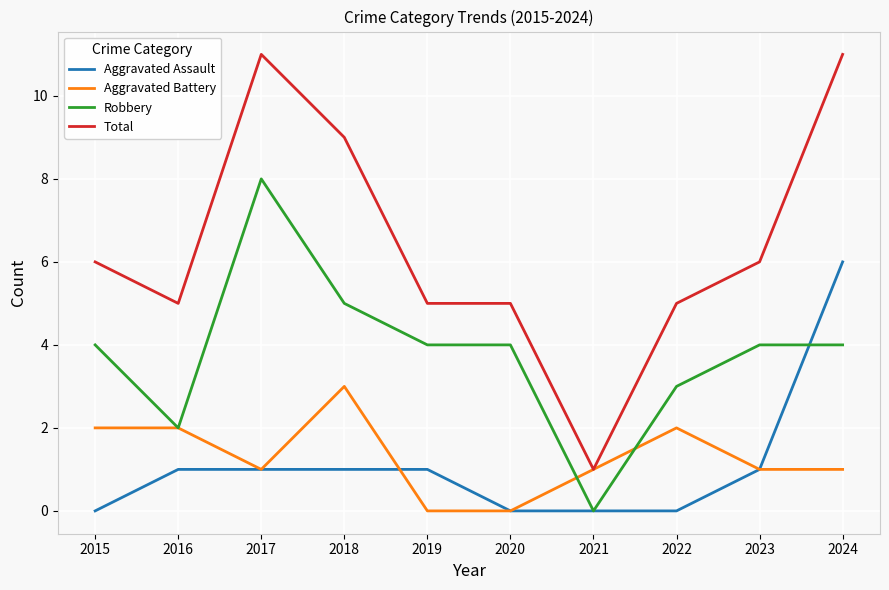

Rank the series at 2022 from highest to lowest value.

Total, Robbery, Aggravated Battery, Aggravated Assault